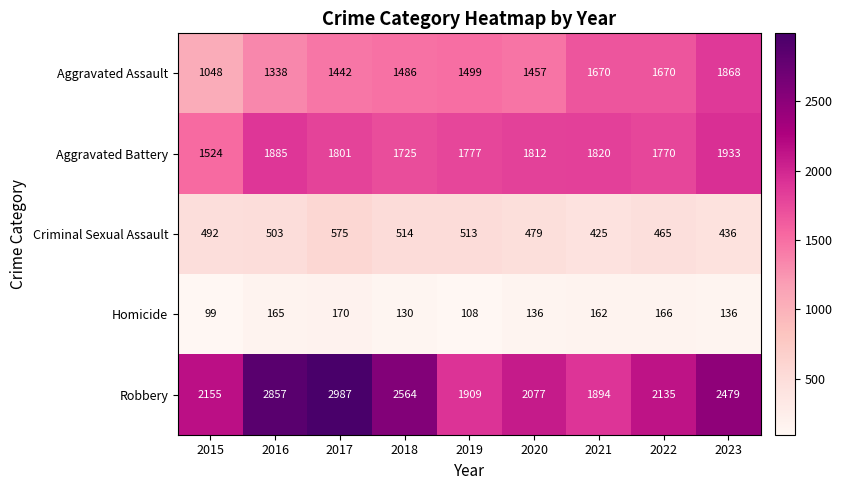

What is the average value of the Robbery series?

2340